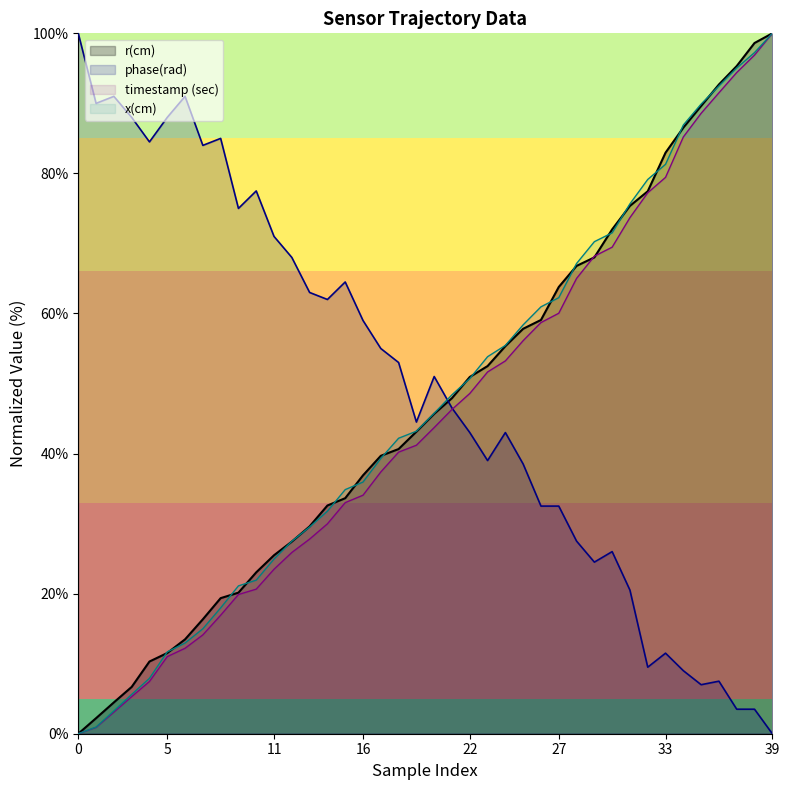

The value of timestamp (sec) at 16 is 22.4. True or false?

False